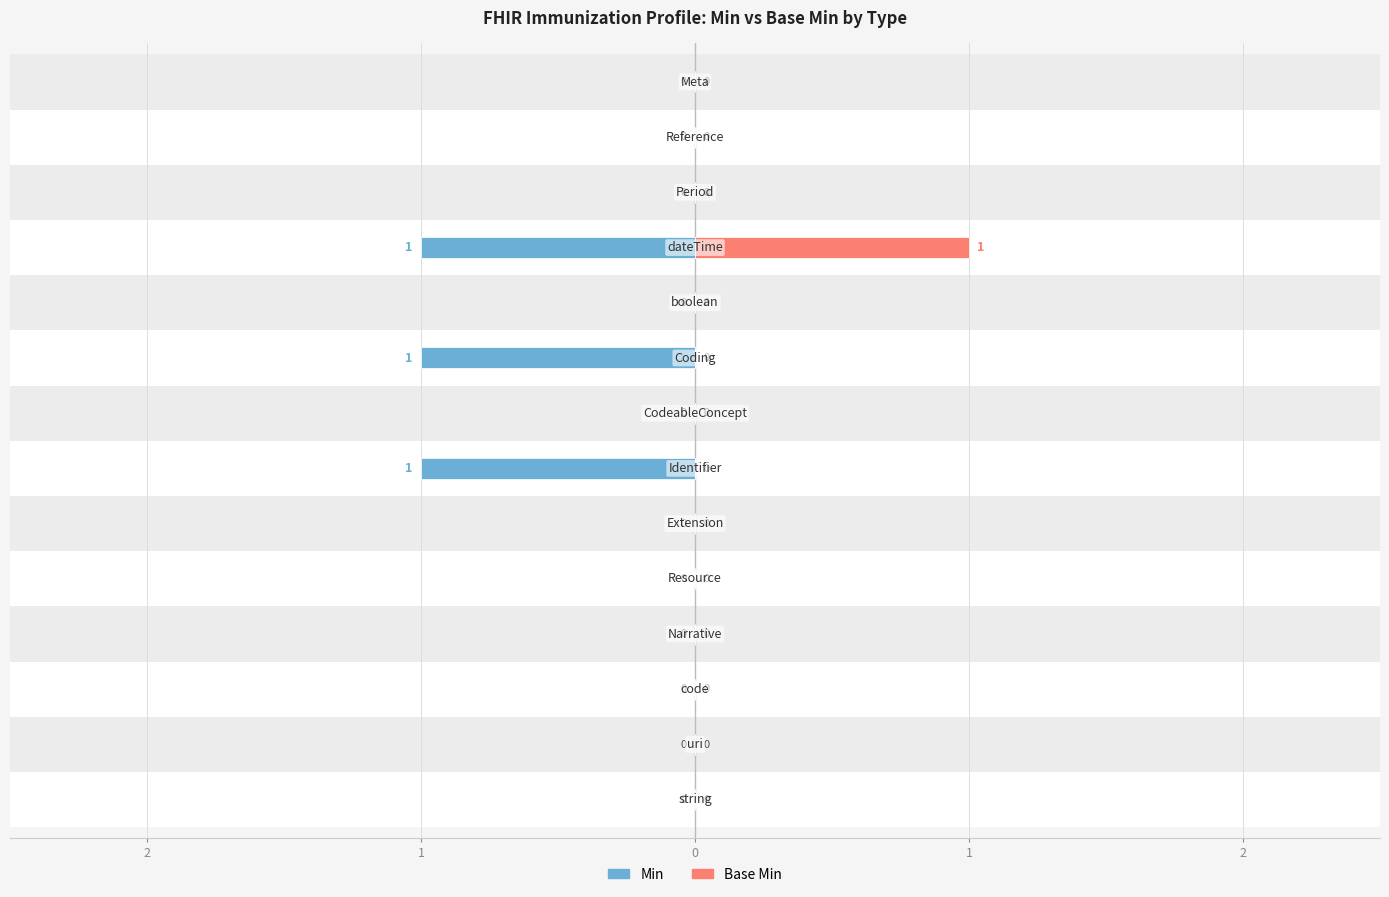

Reading left to right, what are all the values shown in this chart?

Min: 0	0	0	0	0	0	-1	0	-1	0	-1	0	0	0
Base Min: 0	0	0	0	0	0	0	0	0	0	1	0	0	0